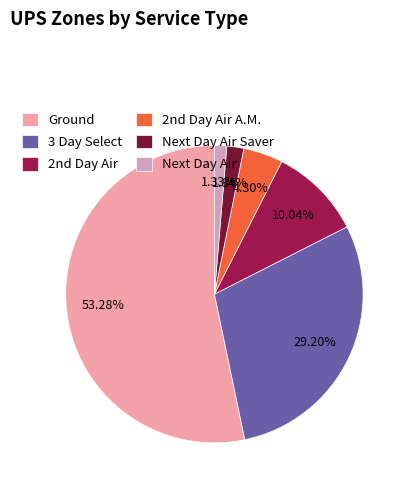

To the nearest percent, what is the average slice percentage?

17%